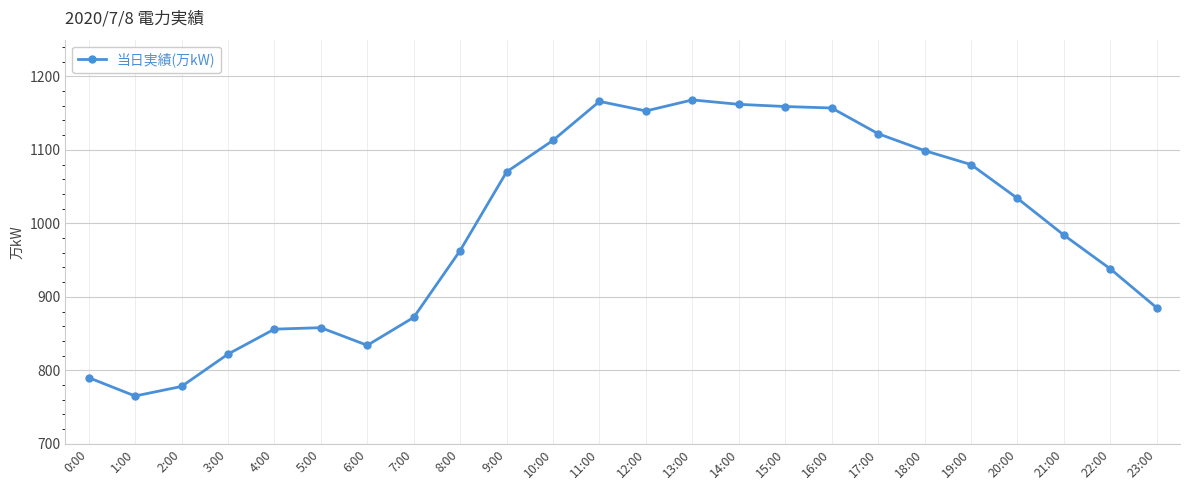

What is the sum of all values?

23828